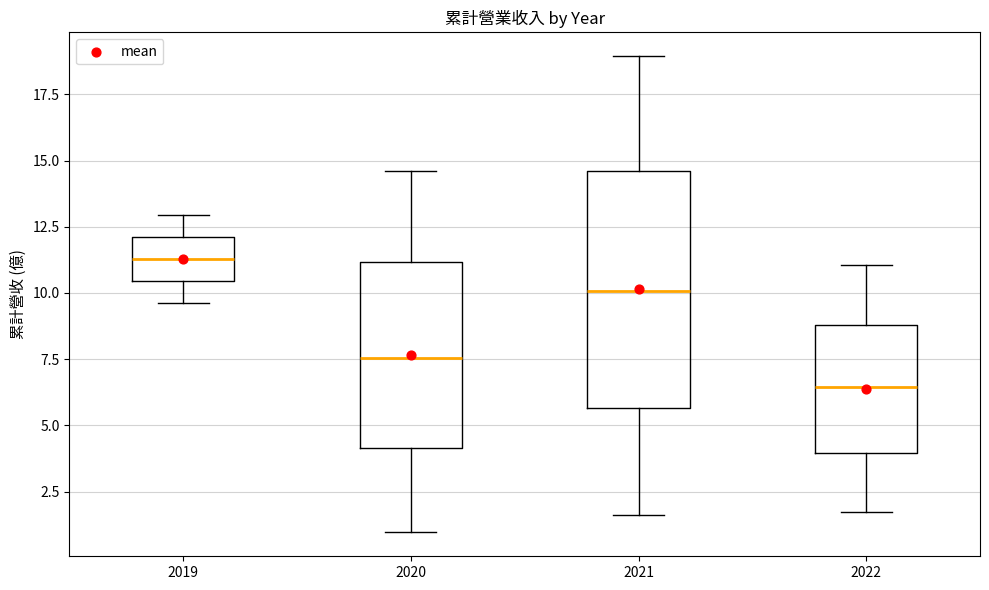

Reading left to right, transcribe this box plot: for each box, give where its median line is, the range the box spans, and where its two whiskers end, as read against the y-axis. The values are not printed on the chart, so give them approximately, as read against the axis.

2019: median 11.5, box 10.5 to 12.0, whiskers 9.5 to 13.0
2020: median 7.5, box 4.0 to 11.0, whiskers 1.0 to 14.5
2021: median 10.0, box 5.5 to 14.5, whiskers 1.5 to 19.0
2022: median 6.5, box 4.0 to 9.0, whiskers 1.5 to 11.0